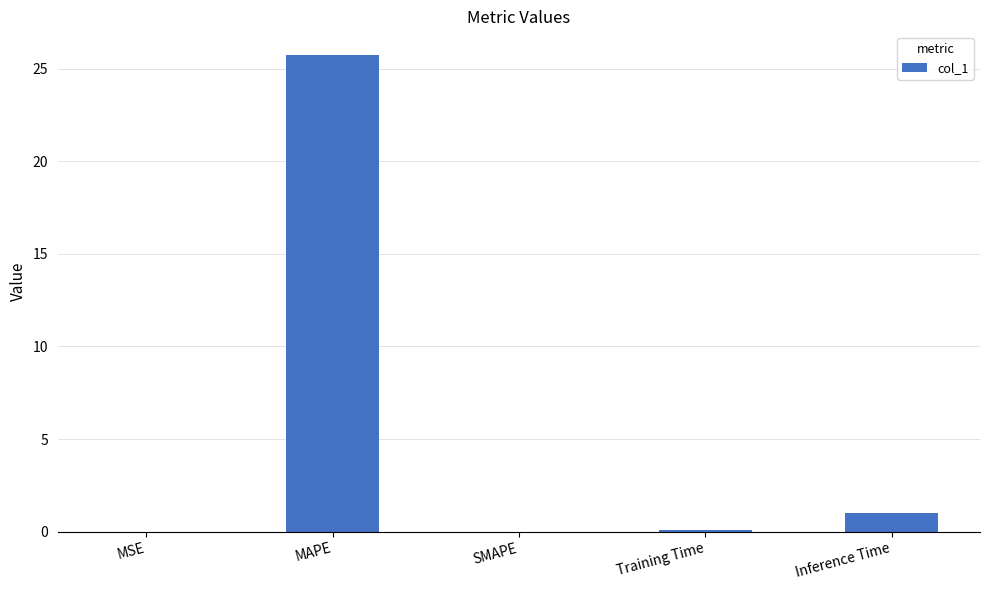

What is the change in value from MAPE to SMAPE?

-25.7